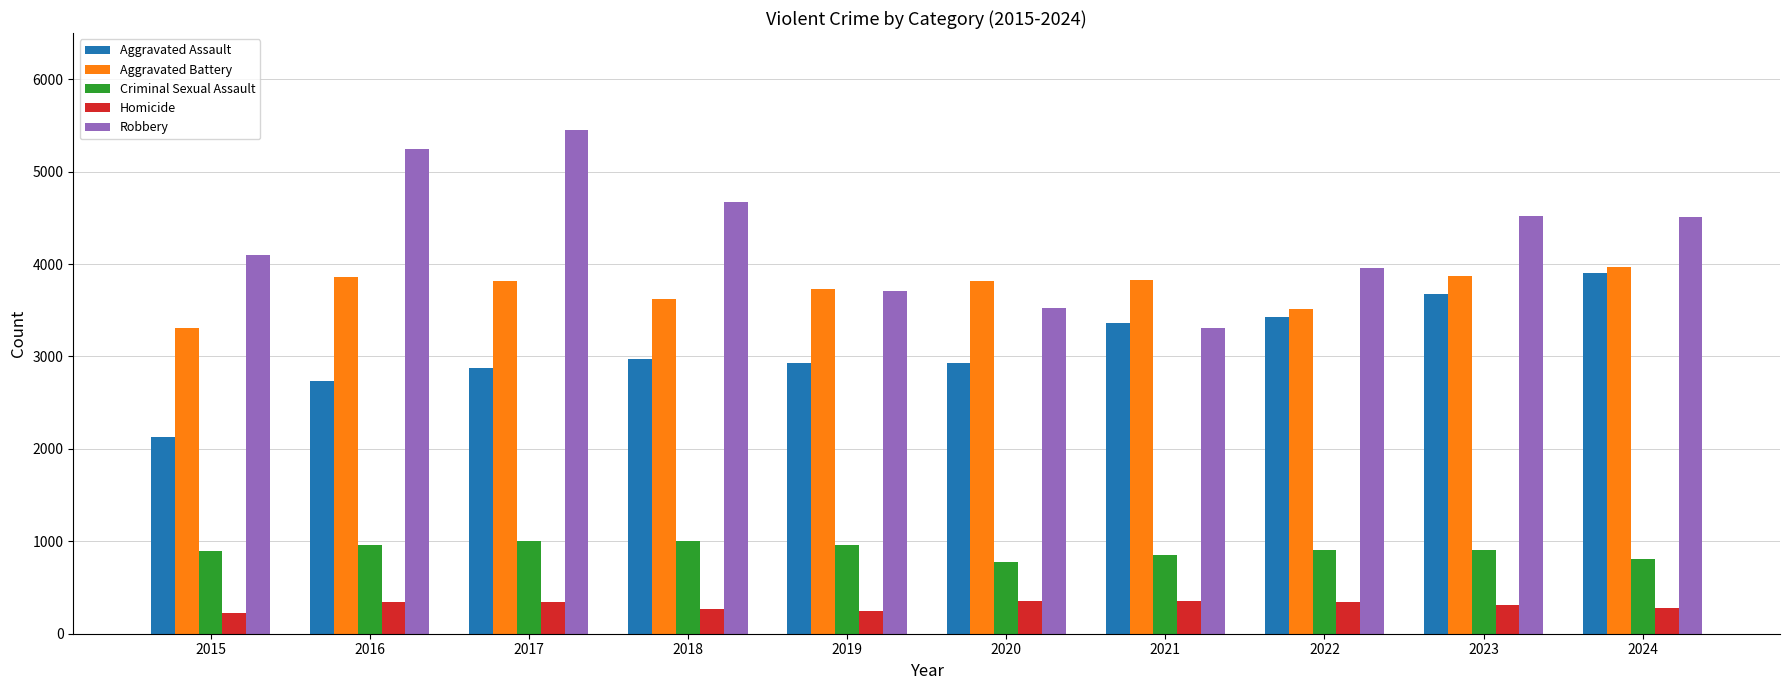

At how many categories does at least one series exceed 2893?

10